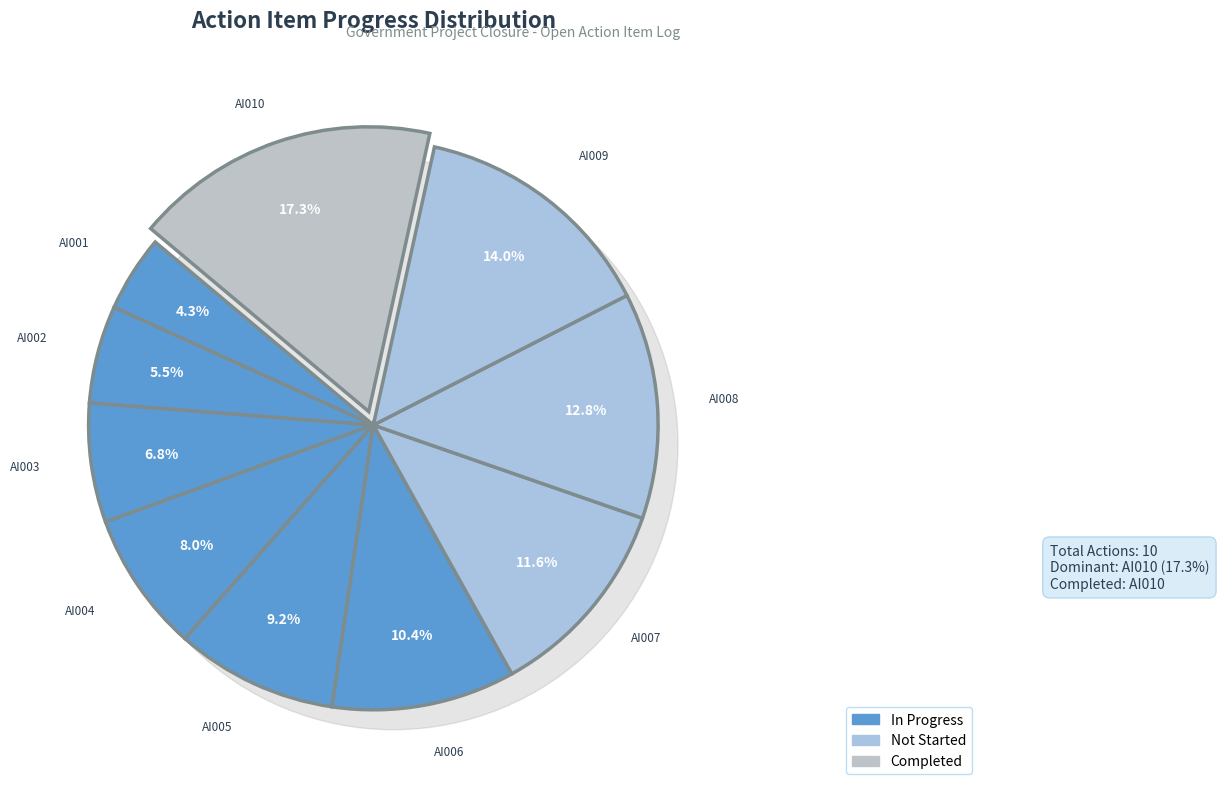

True or false: AI006 accounts for 1% of the total.

False